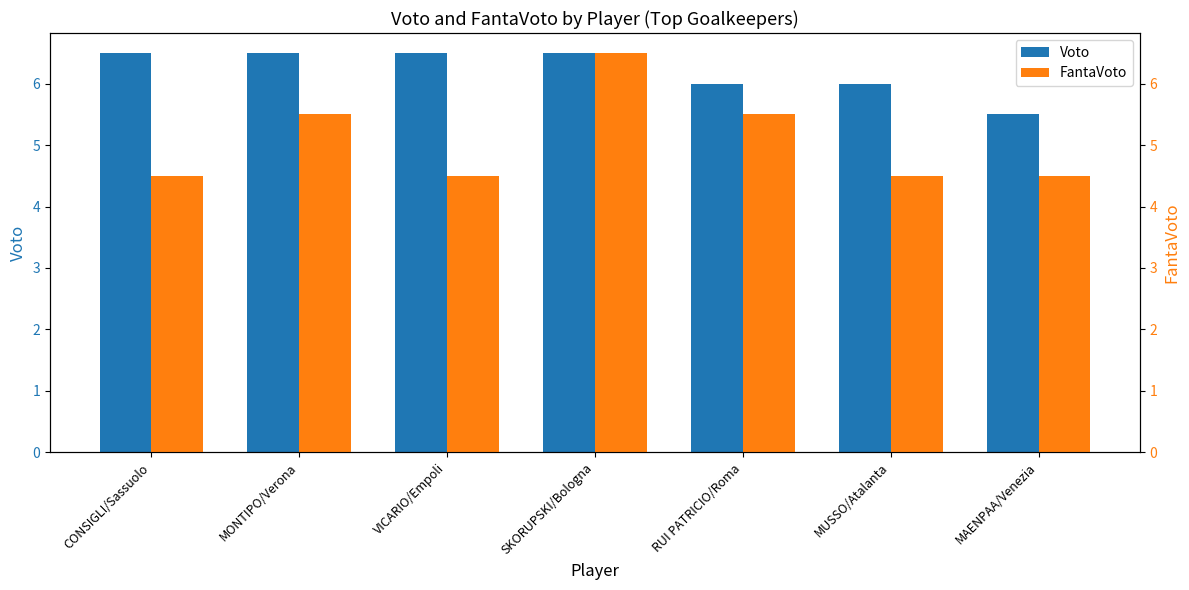

Rank the categories by Voto value from lowest to highest.

MAENPAA/Venezia, RUI PATRICIO/Roma, MUSSO/Atalanta, CONSIGLI/Sassuolo, MONTIPO/Verona, VICARIO/Empoli, SKORUPSKI/Bologna